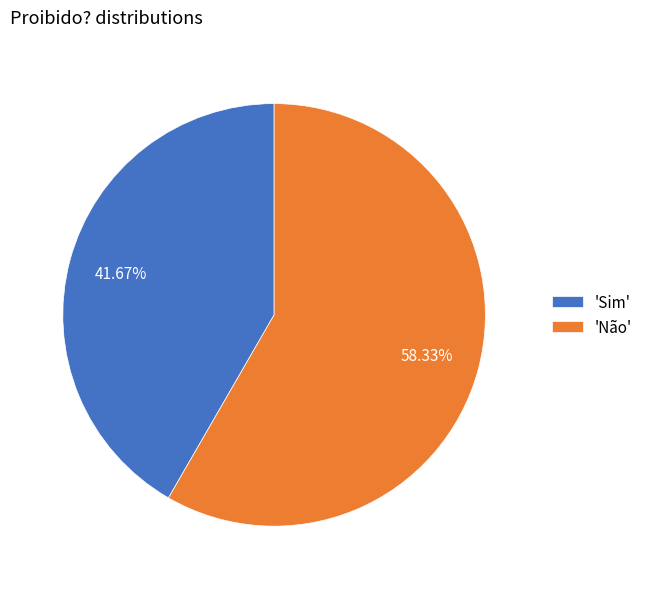

What is the majority slice?

'Não'